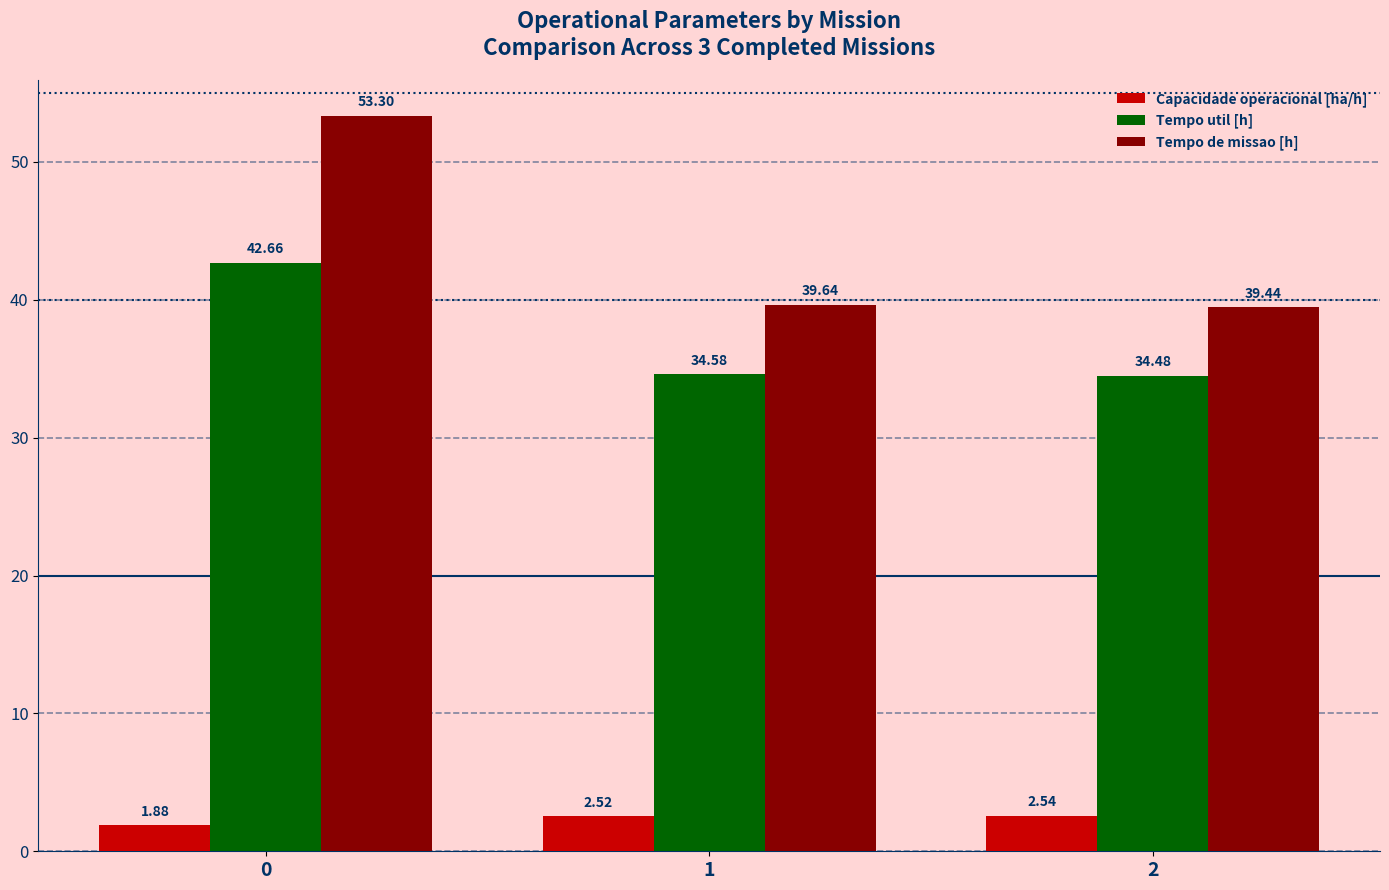

Is the value of Tempo util [h] at 1 greater than the value of Tempo de missao [h] at 1?

No